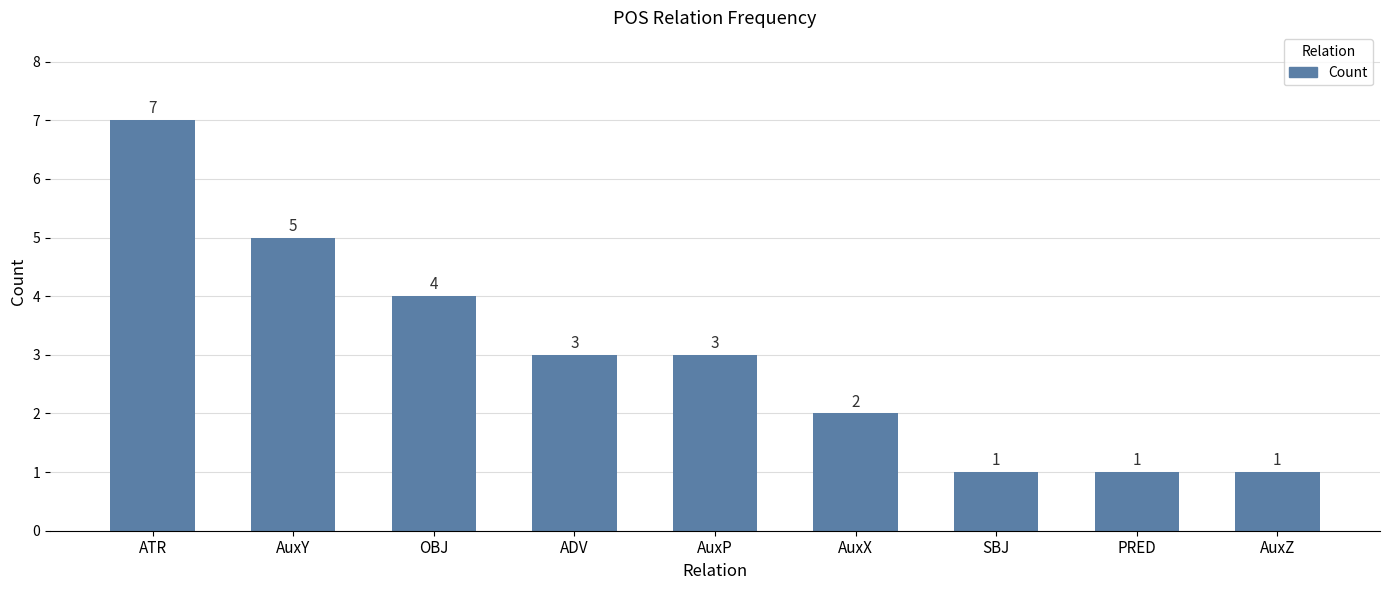

Approximately how many times larger is the value at OBJ compared to AuxX?

2.0